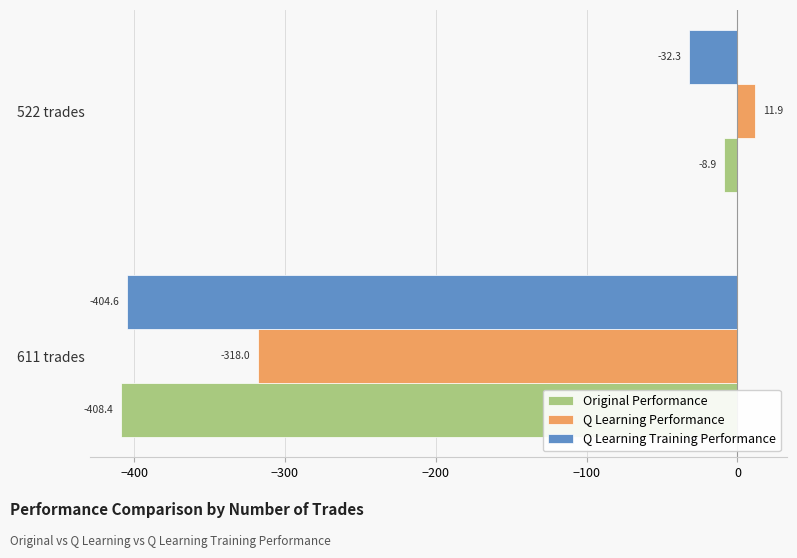

How many negative values does the Q Learning Performance series have?

1